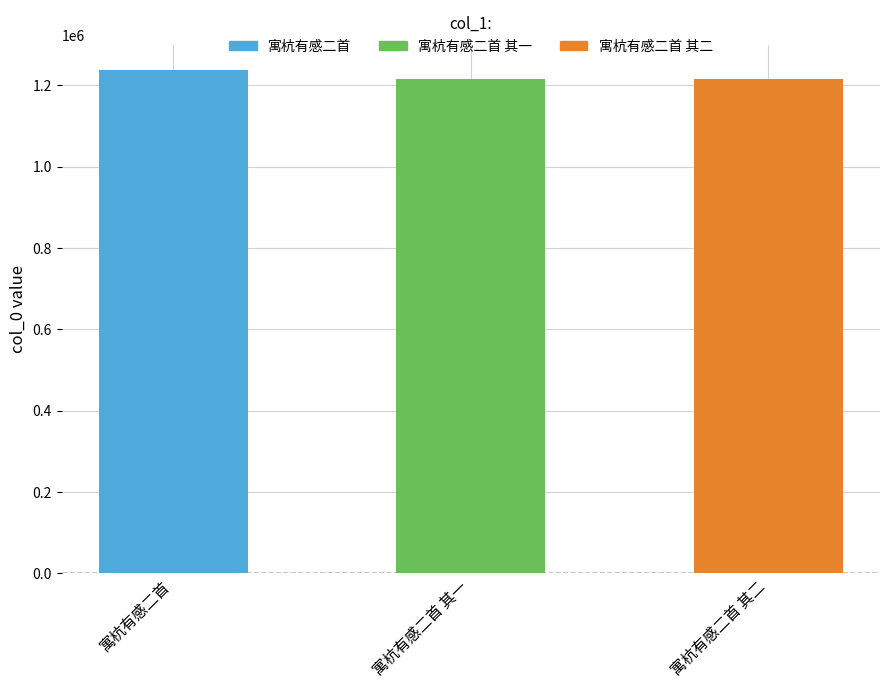

What is the label of the 1st bar from the right?

寓杭有感二首 其二